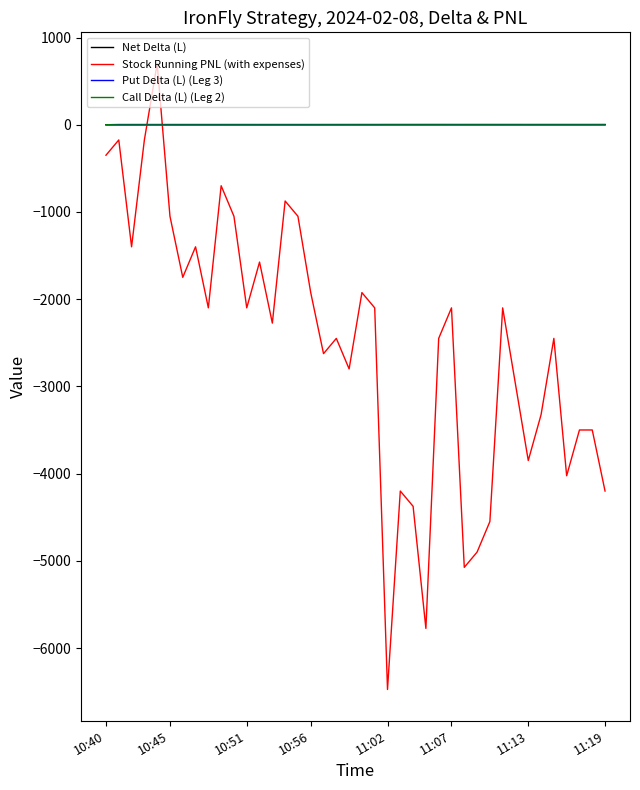

What is the highest value of the Stock Running PNL (with expenses) series?

700.5